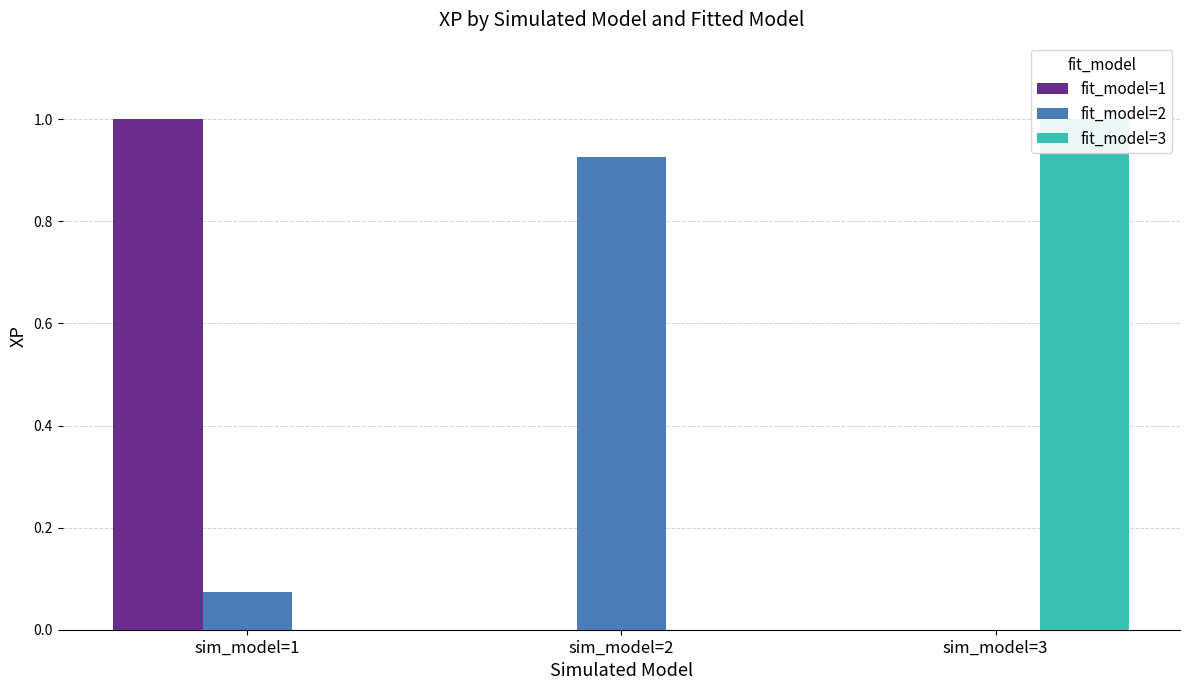

Which label corresponds to the smallest value in the chart?

sim_model=2